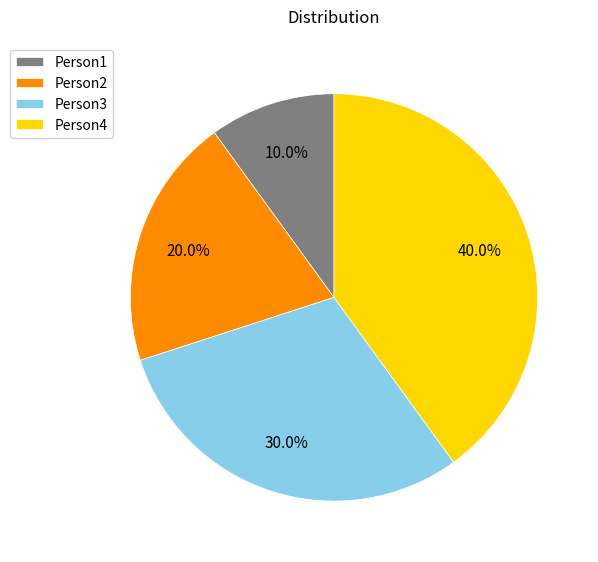

Is it true that Person3 is 30% of the pie?

True